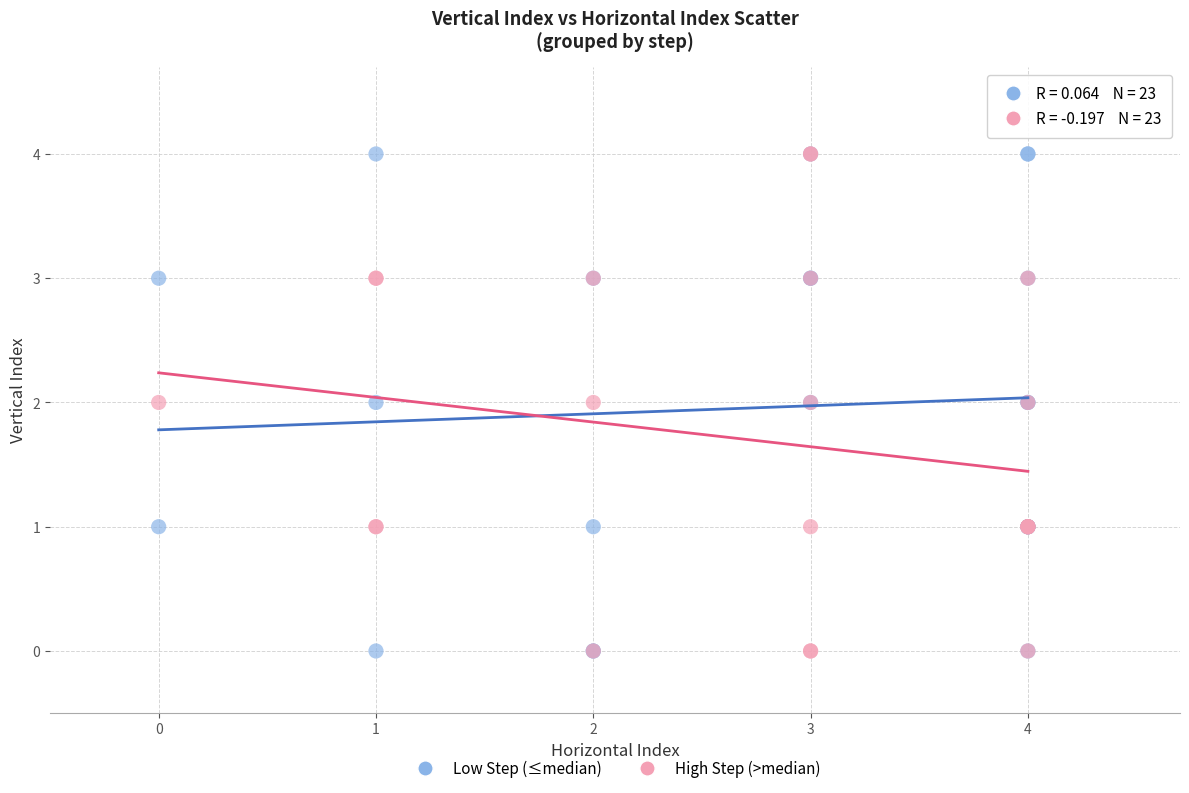

What are all the series names shown in the legend?

Low Step (≤median), High Step (>median)